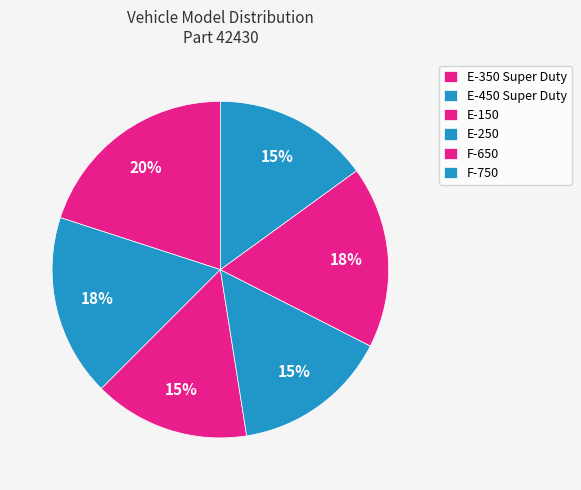

Count the number of slices in the pie.

6